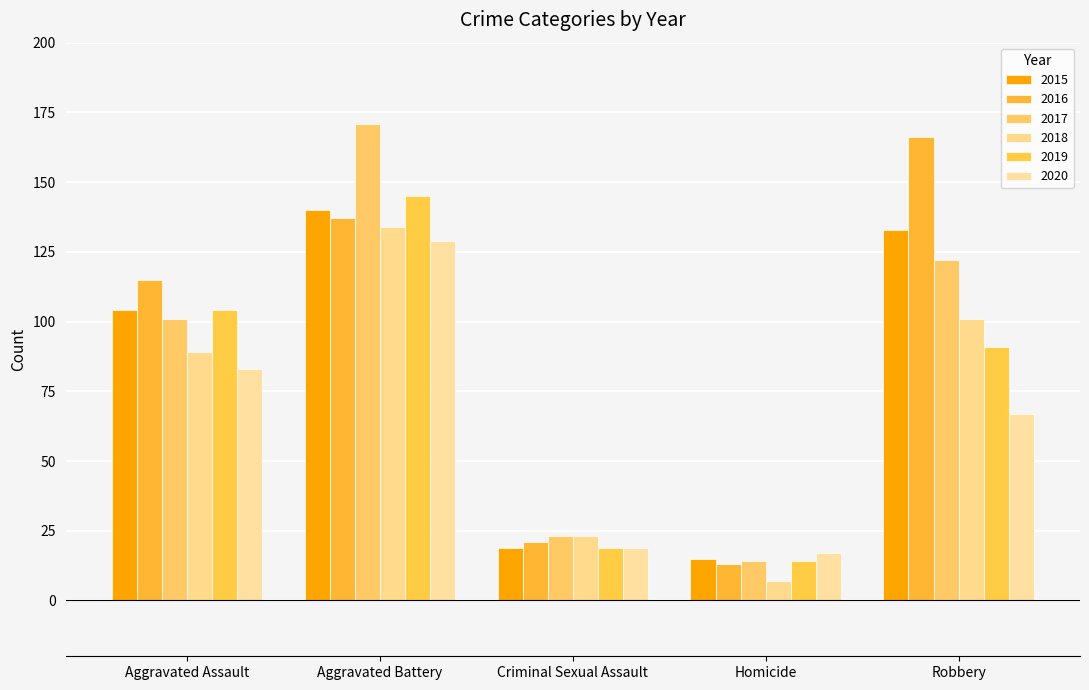

How many bars are there in each group?

6